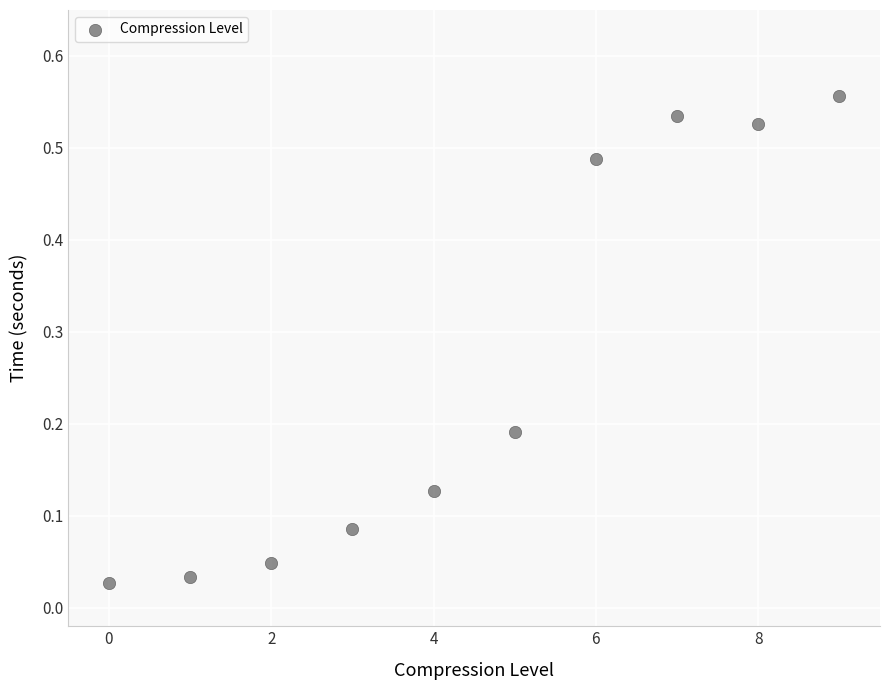

What is the average Y value?

0.3